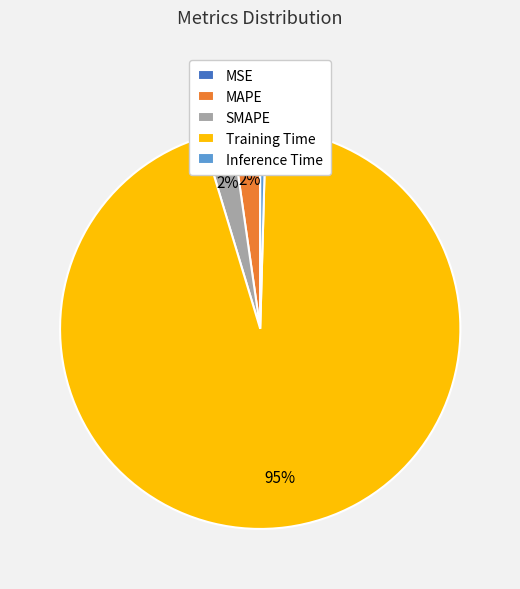

To the nearest percent, what portion does SMAPE represent?

2%